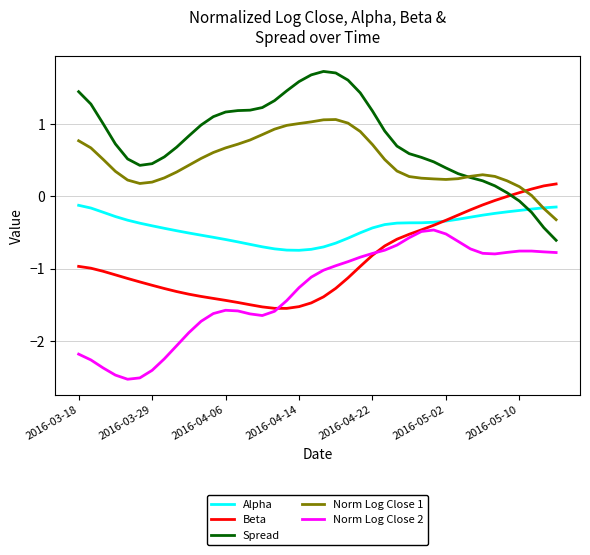

Which series has the widest spread of values?

Spread